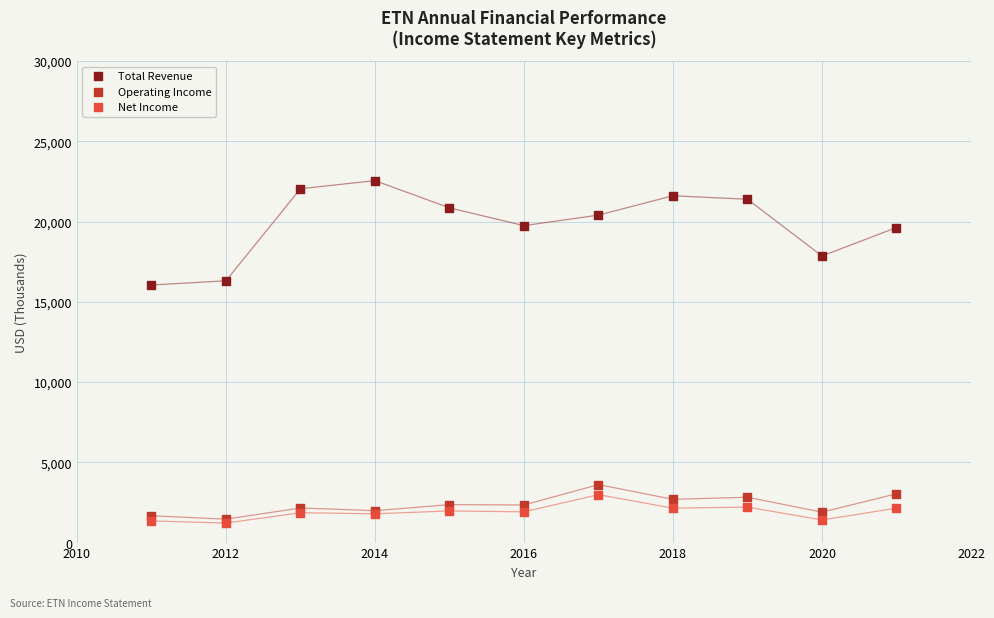

Which series has the largest Y range (max minus min)?

Total Revenue